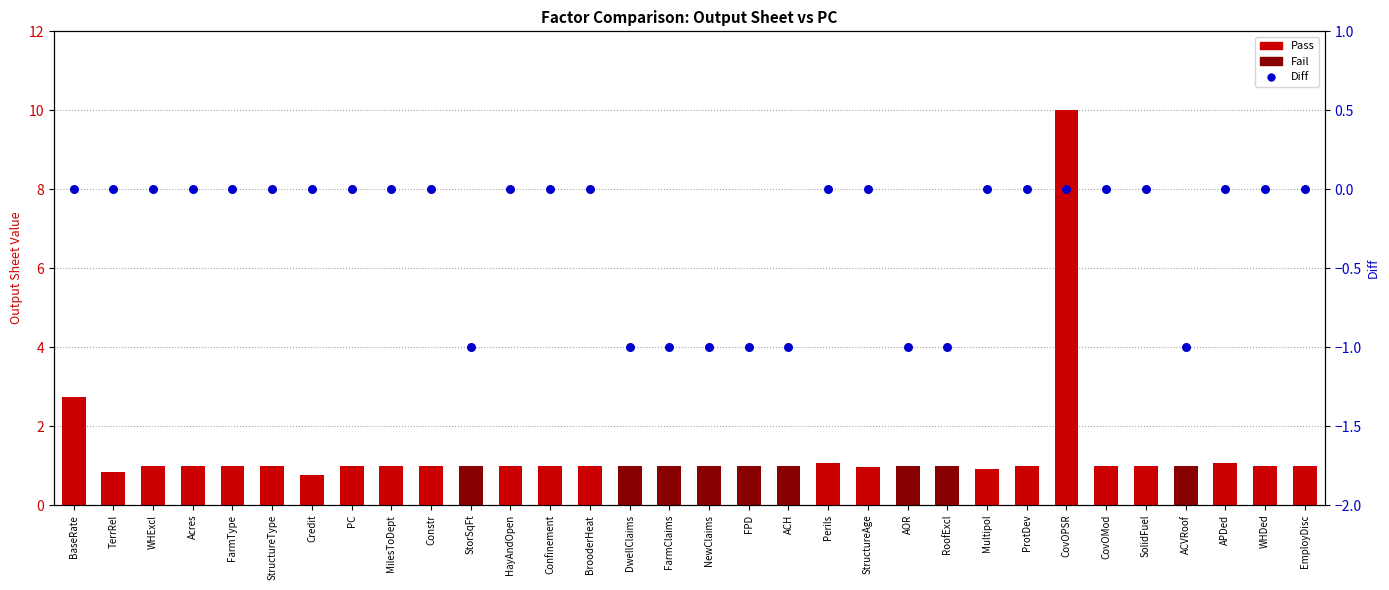

At which category is the sum across all series the highest?

CovOPSR